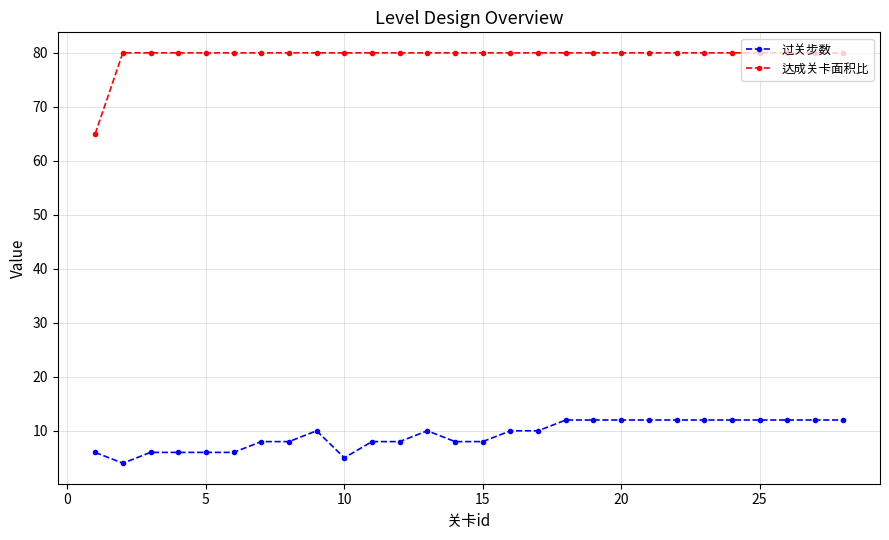

True or false: 过关步数 has more than 1 interior local peaks.

True